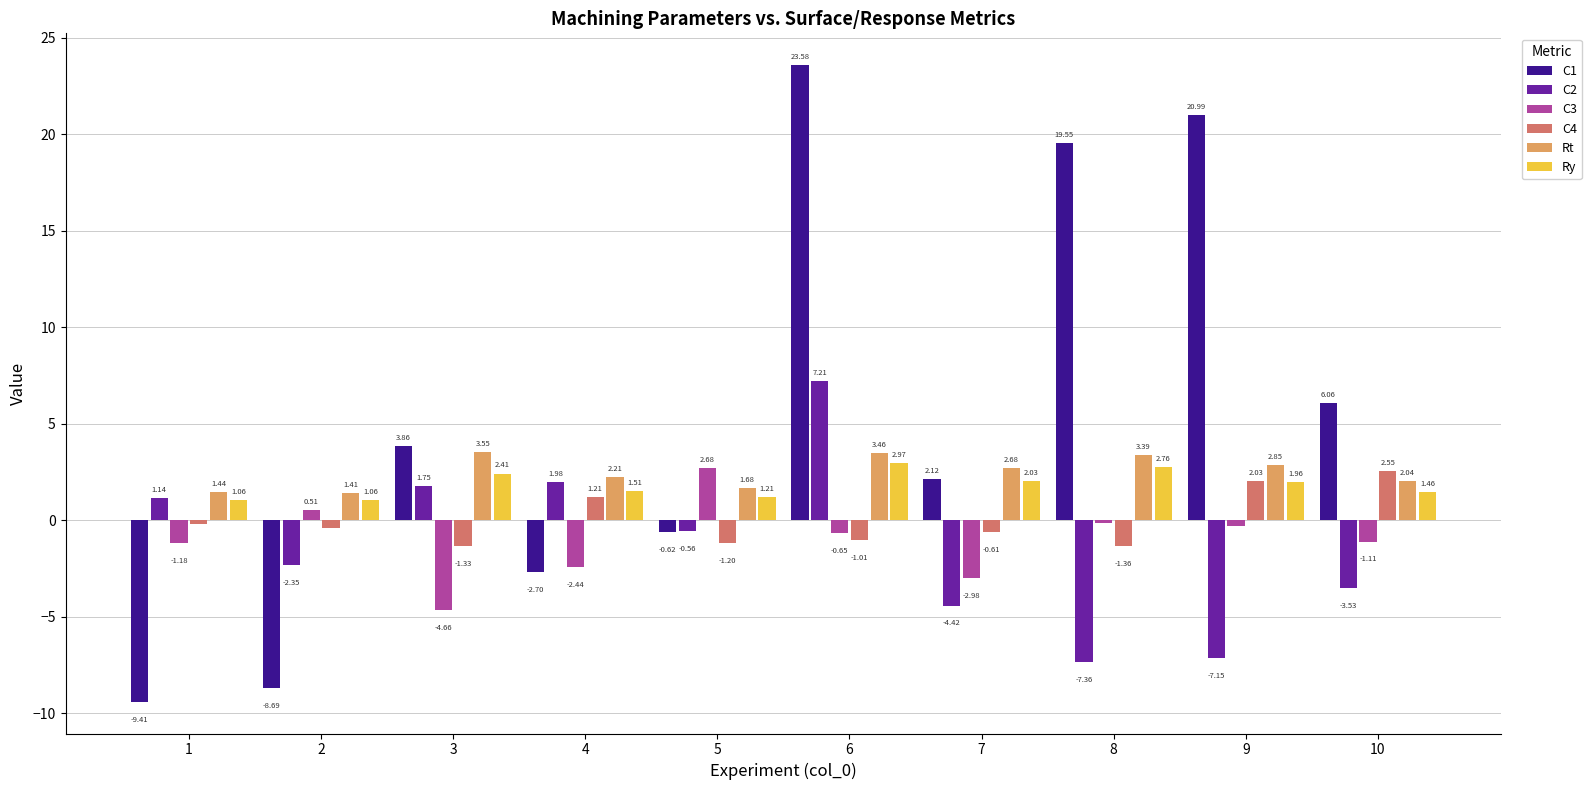

Does the chart contain any negative values?

Yes